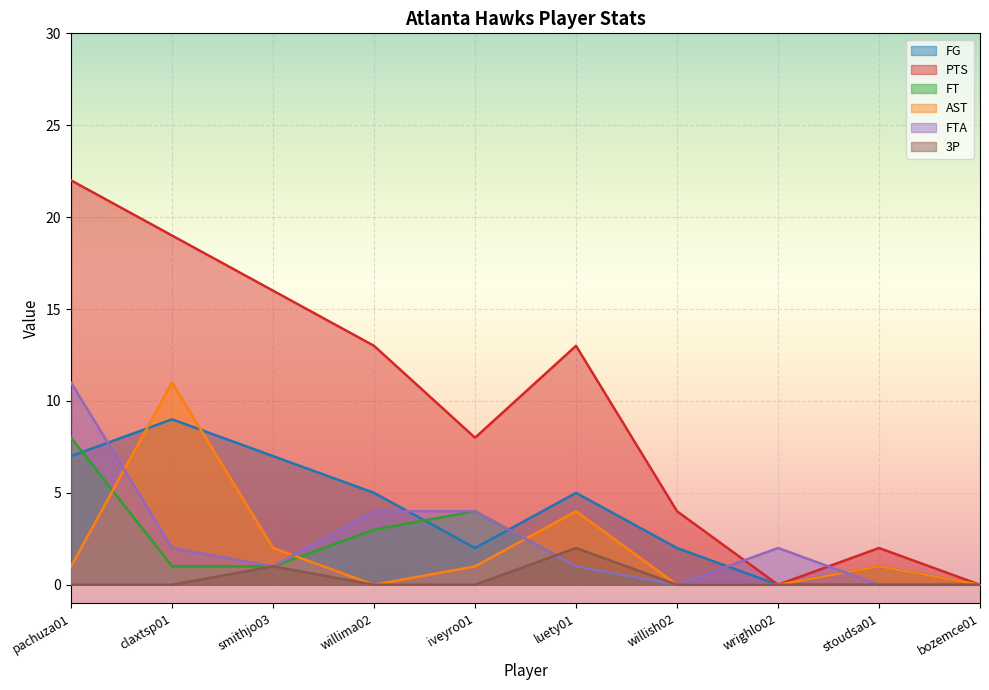

Count the number of data series in this chart.

6